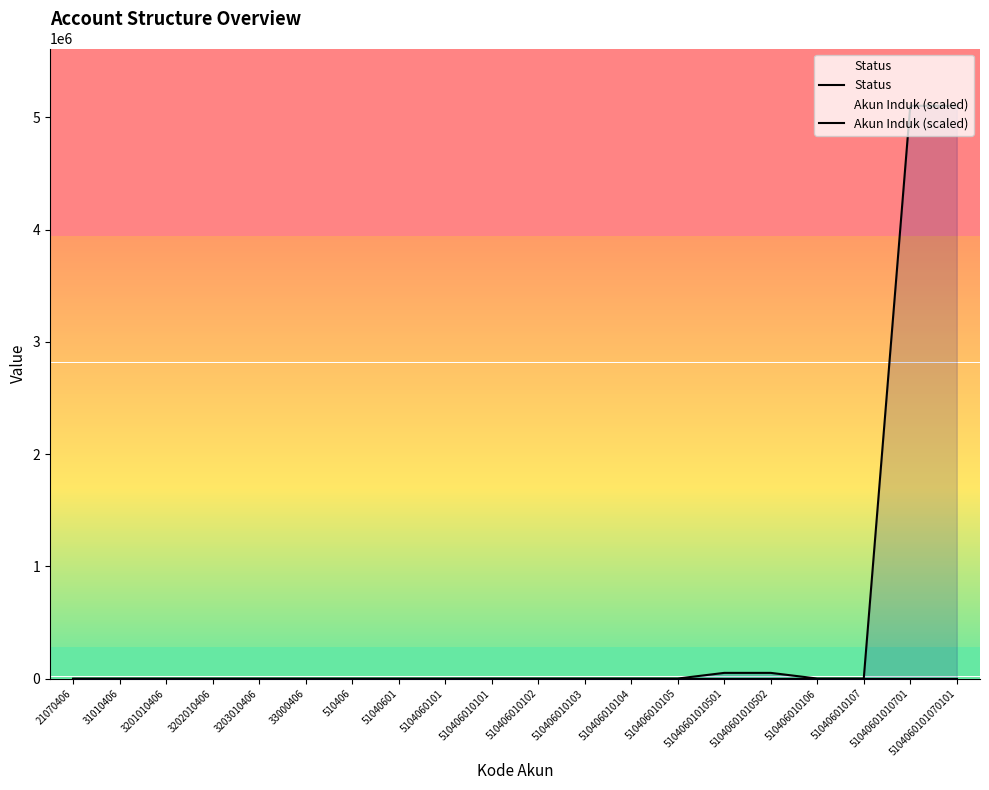

Is it true that Akun Induk (scaled) equals 87591.1 at 51040601010501?

False